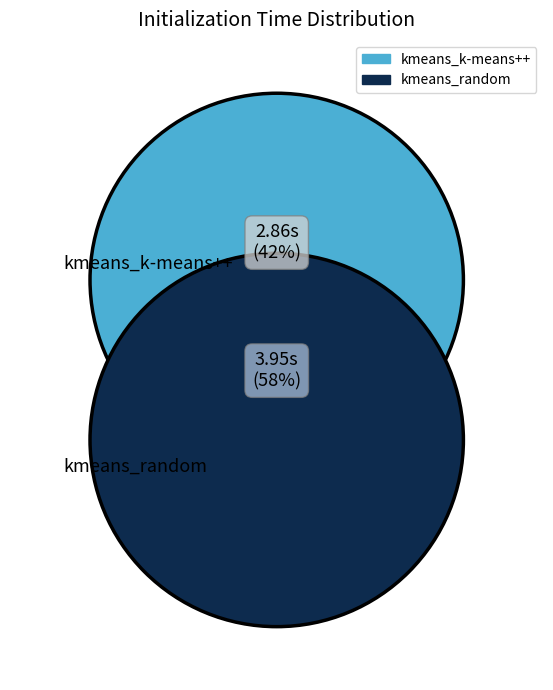

Is it true that kmeans_random is 71% of the pie?

False